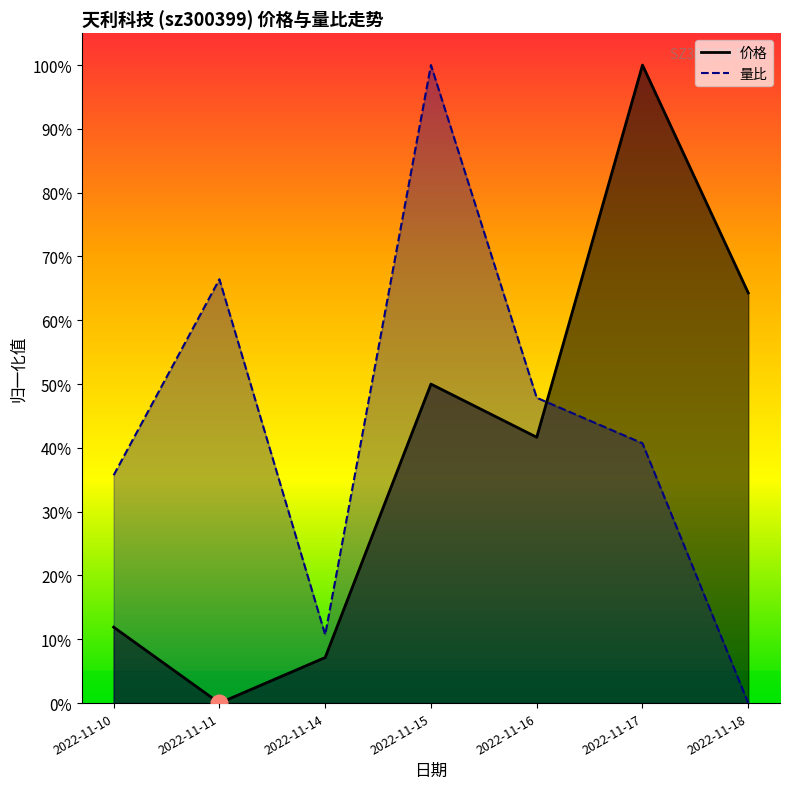

Does the chart have visible grid lines?

No